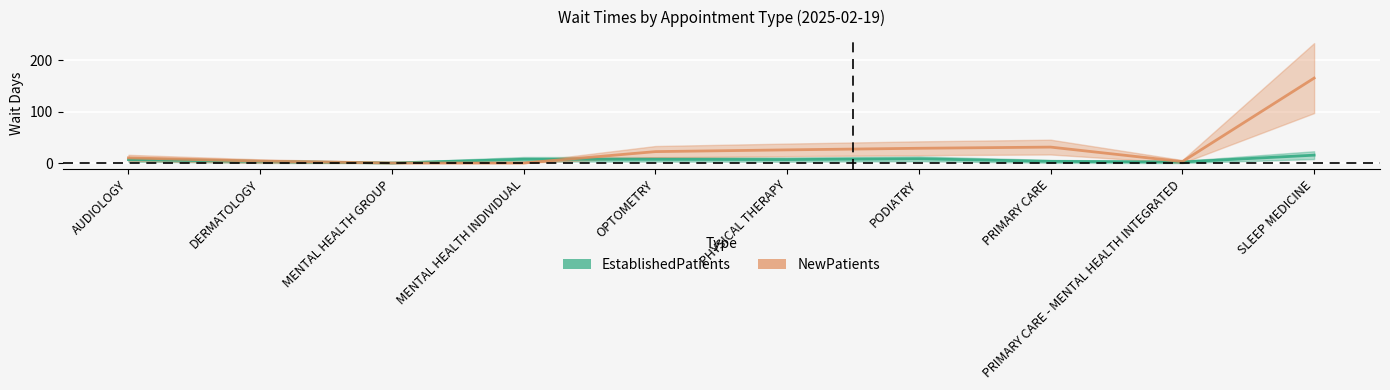

True or false: EstablishedPatients has a value of 3.6 at PHYSICAL THERAPY.

False